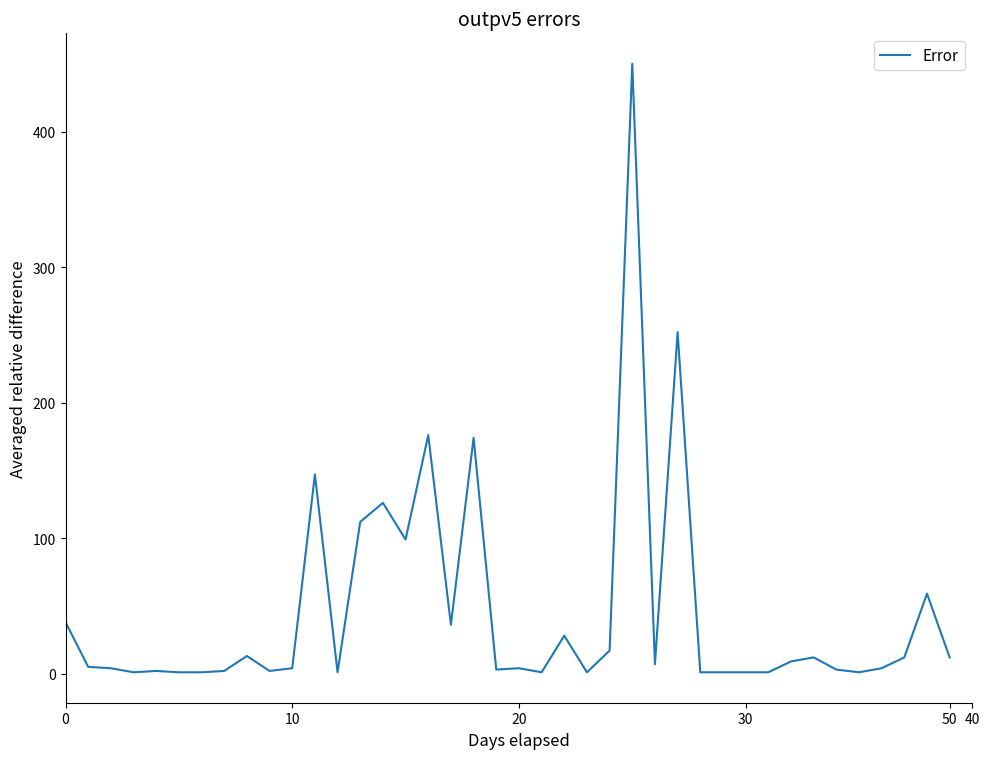

Does the chart display data point markers on the line(s)?

No